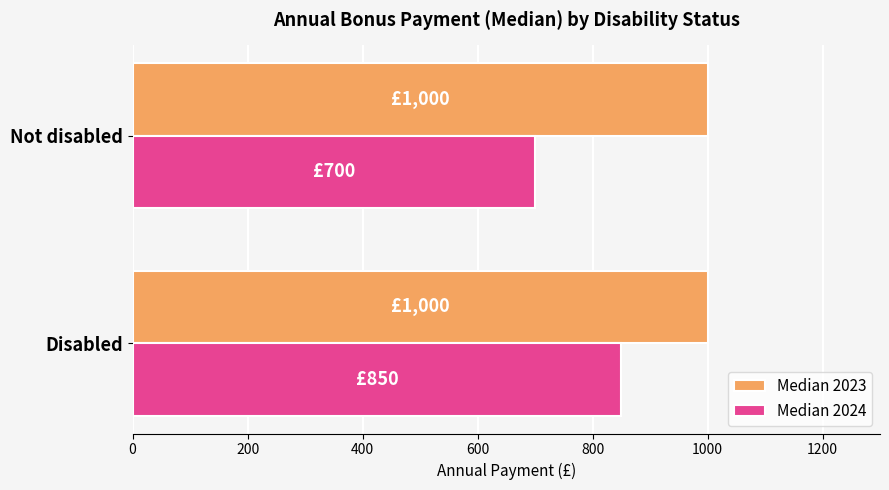

List the labels in order of Median 2024 value, largest first.

Disabled, Not disabled